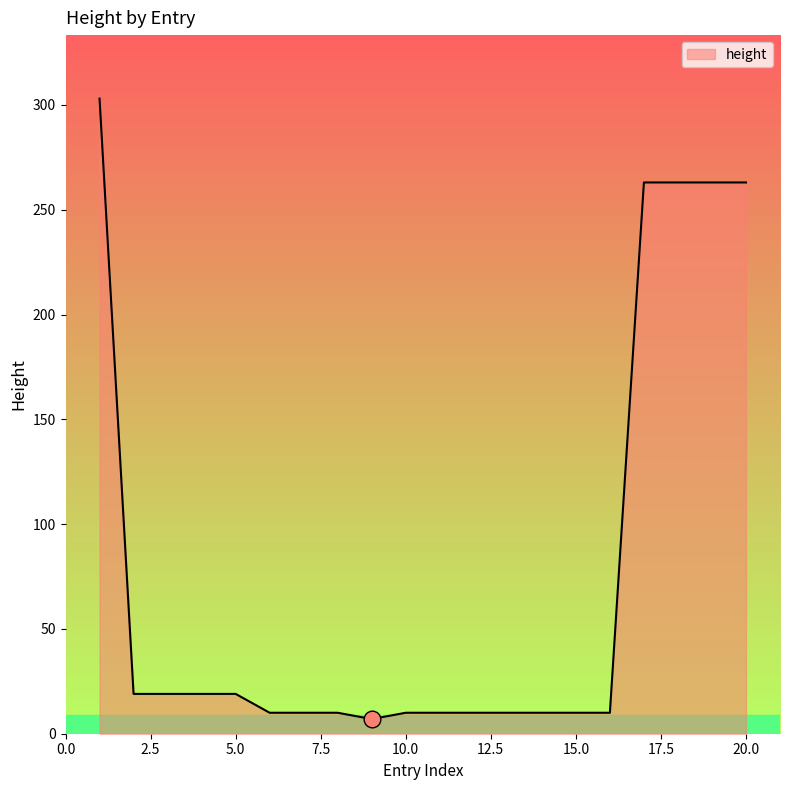

What is the minimum value shown in the chart?

7